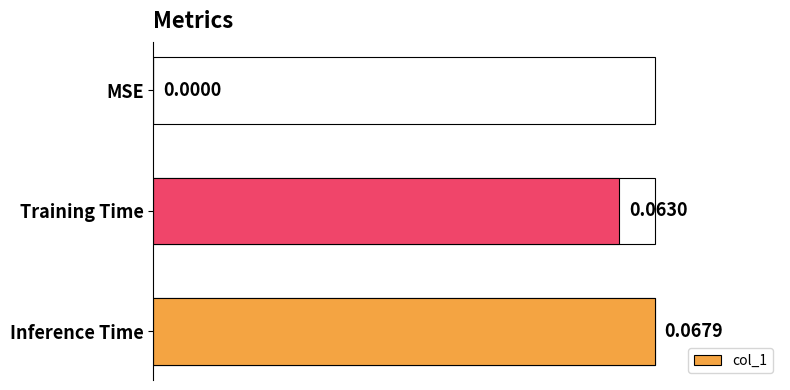

Between Training Time and Inference Time, which is larger?

Inference Time